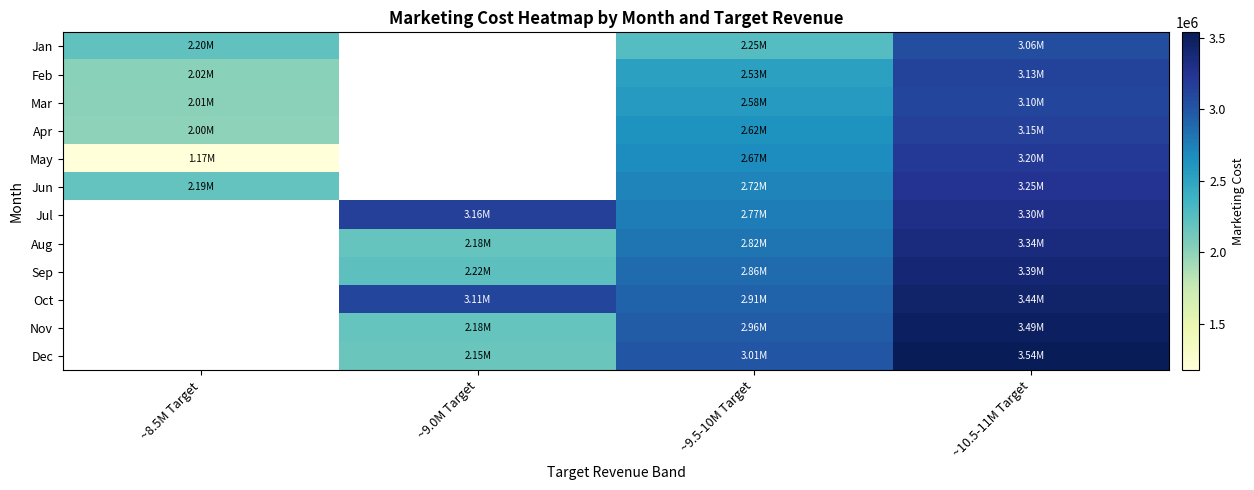

True or false: Mar has a value of 2008800.0 at ~8.5M Target.

True